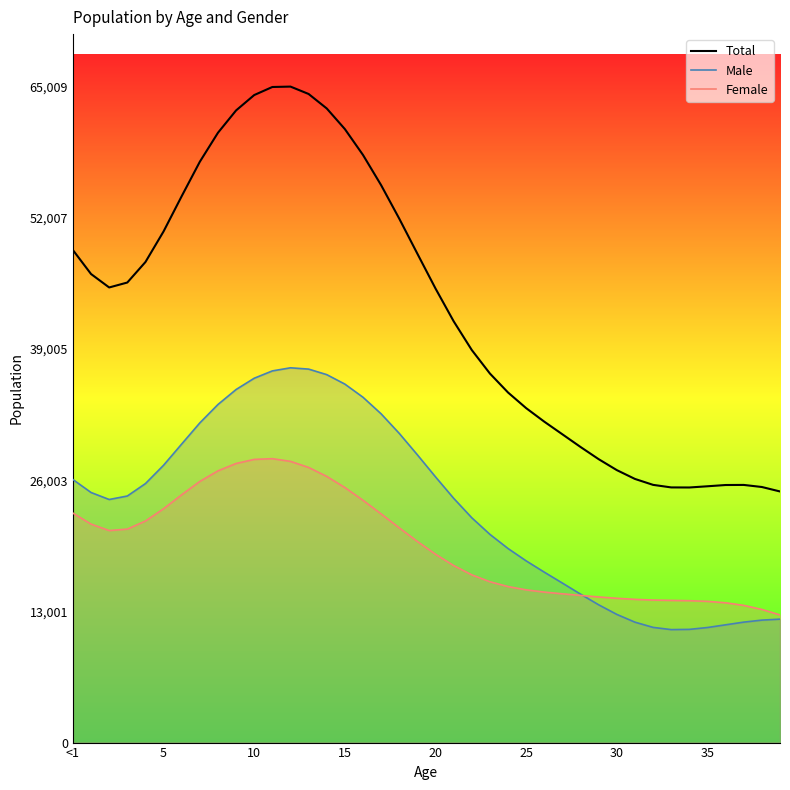

What is the spread (max minus min) of values at 34?

14061